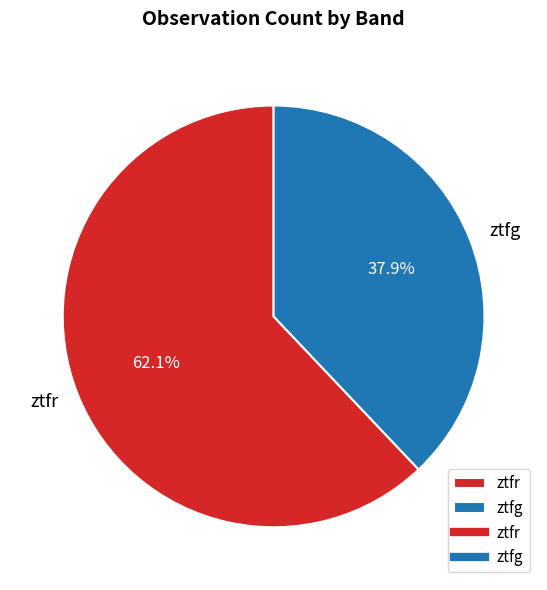

What percentage is the ztfg slice, to the nearest percent?

38%